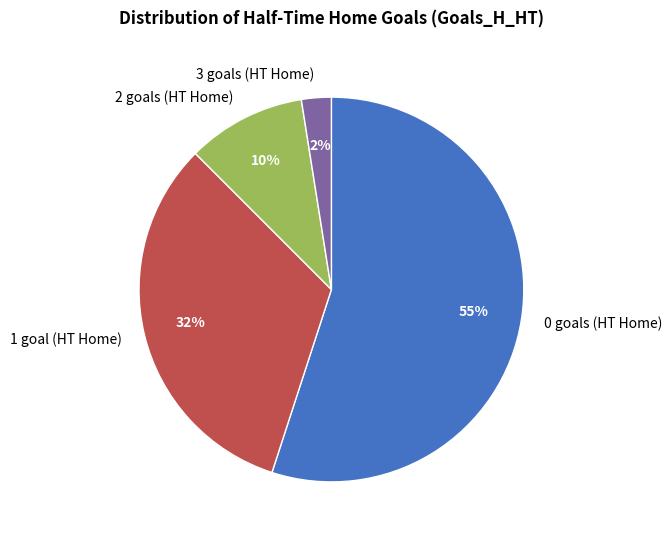

Does any single category account for the majority?

Yes